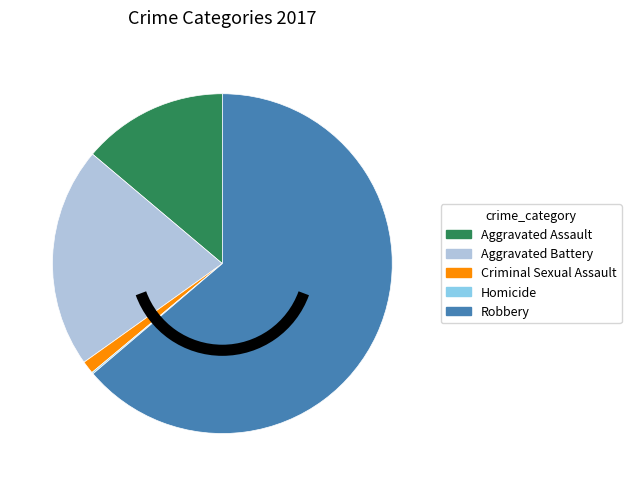

Which slice is the largest?

Robbery